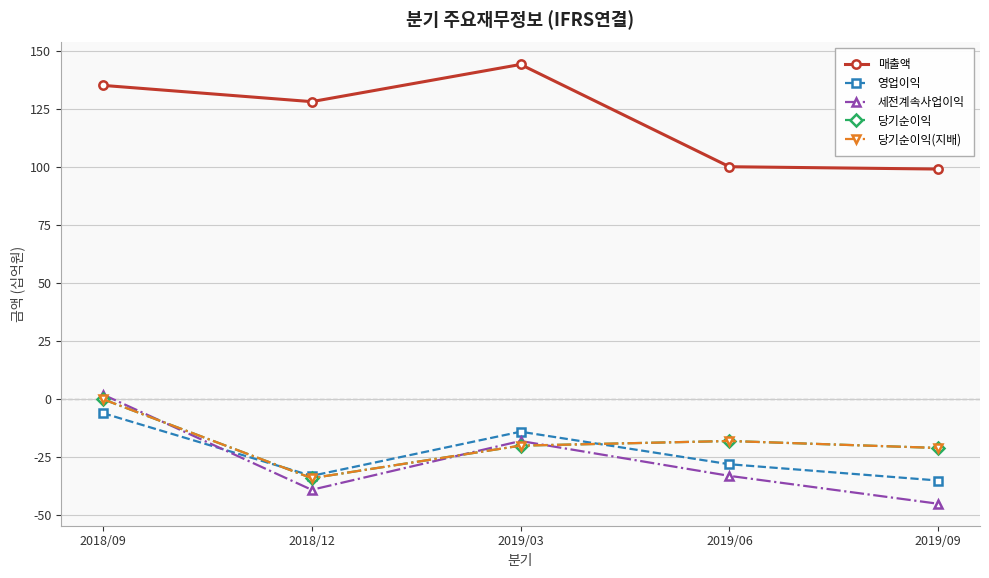

At which label is 세전계속사업이익 closest to -21?

2019/03